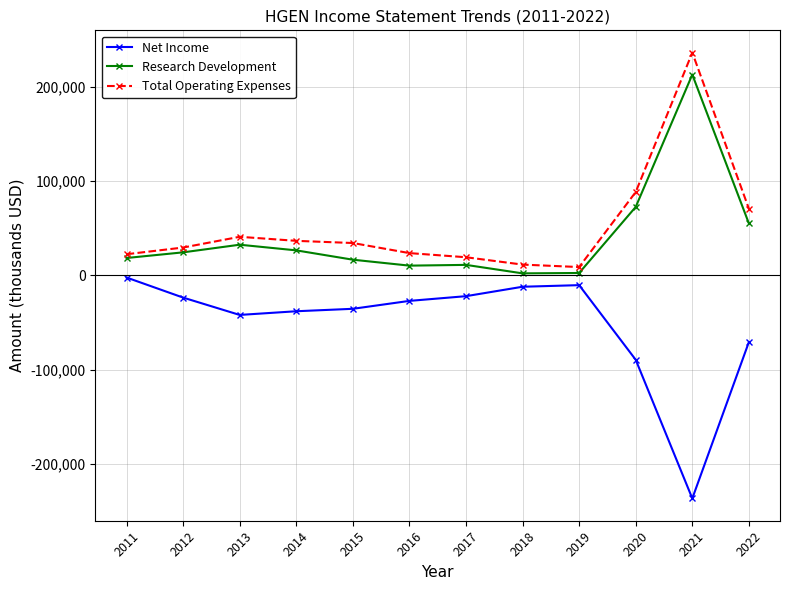

True or false: Net Income and Research Development intersect in this chart.

False